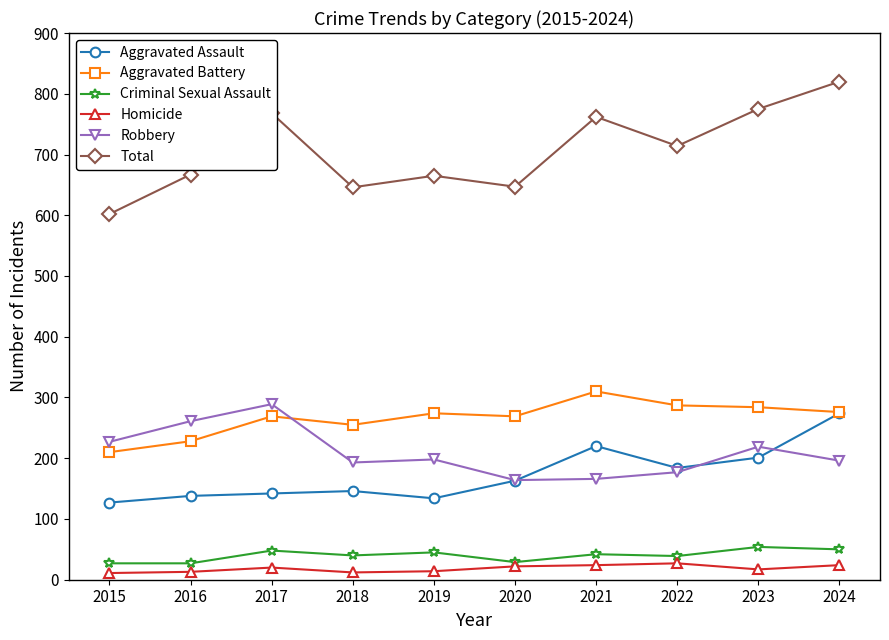

What is the highest value of the Criminal Sexual Assault series?

54